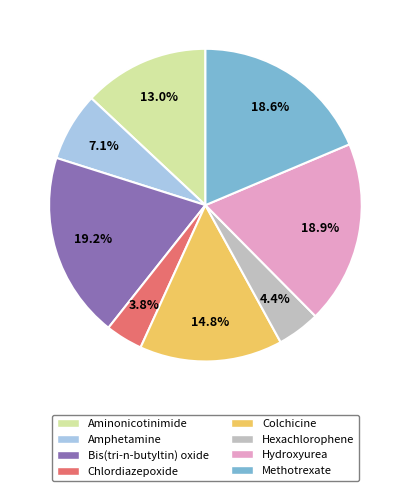

Between Methotrexate and Bis(tri-n-butyltin) oxide, which is larger?

Bis(tri-n-butyltin) oxide